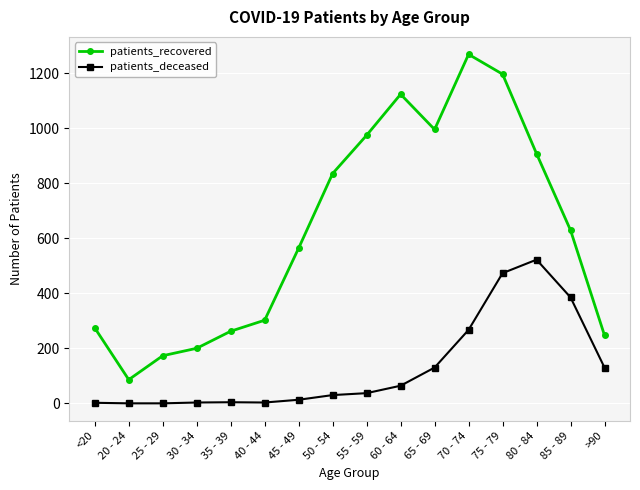

List the labels in order of patients_recovered value, smallest first.

20 - 24, 25 - 29, 30 - 34, >90, 35 - 39, <20, 40 - 44, 45 - 49, 85 - 89, 50 - 54, 80 - 84, 55 - 59, 65 - 69, 60 - 64, 75 - 79, 70 - 74